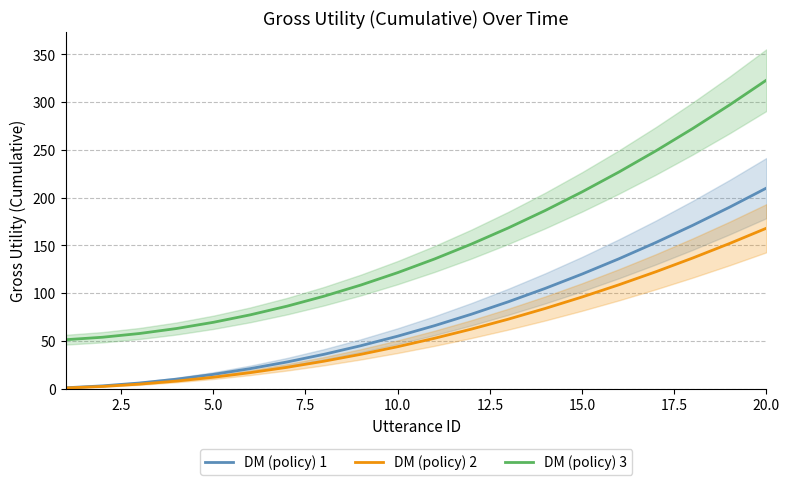

Which category has the highest value in the DM (policy) 2 series?

20.0